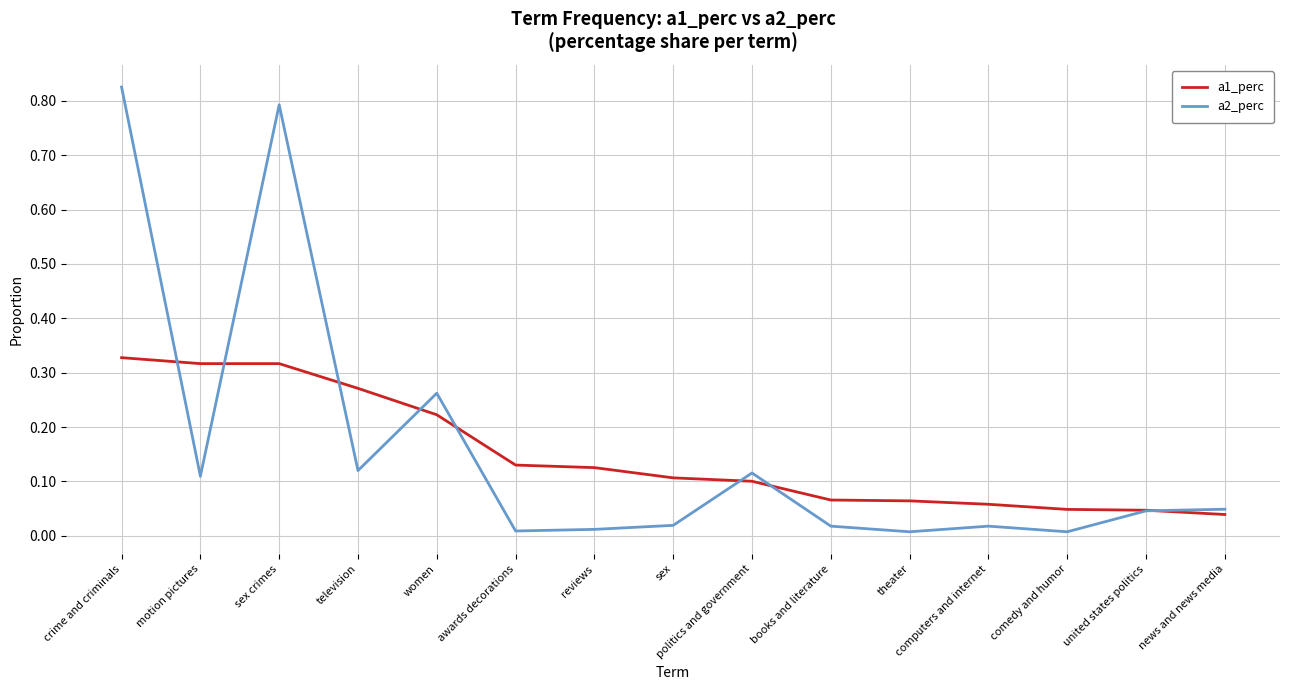

Which series has the largest total across all categories?

a2_perc